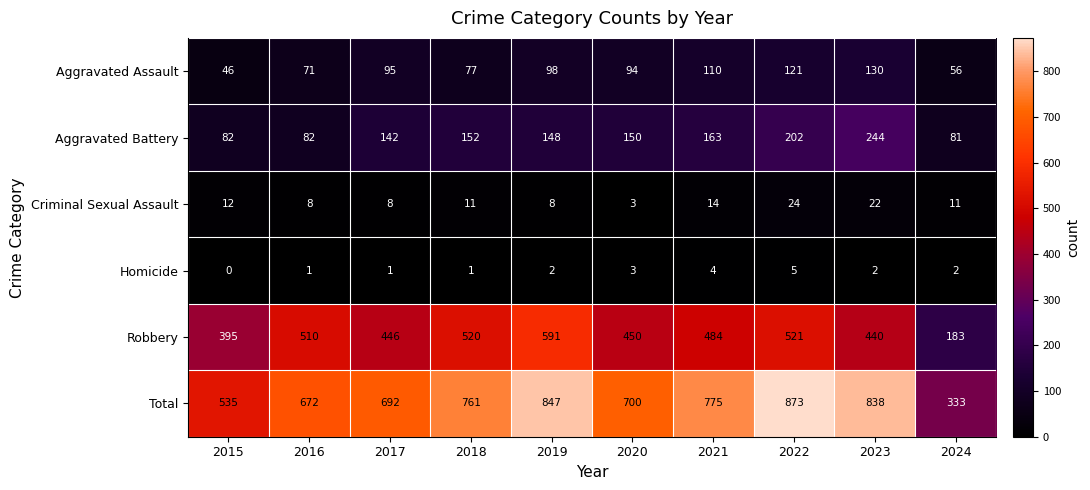

At which label is Criminal Sexual Assault closest to 13?

2015